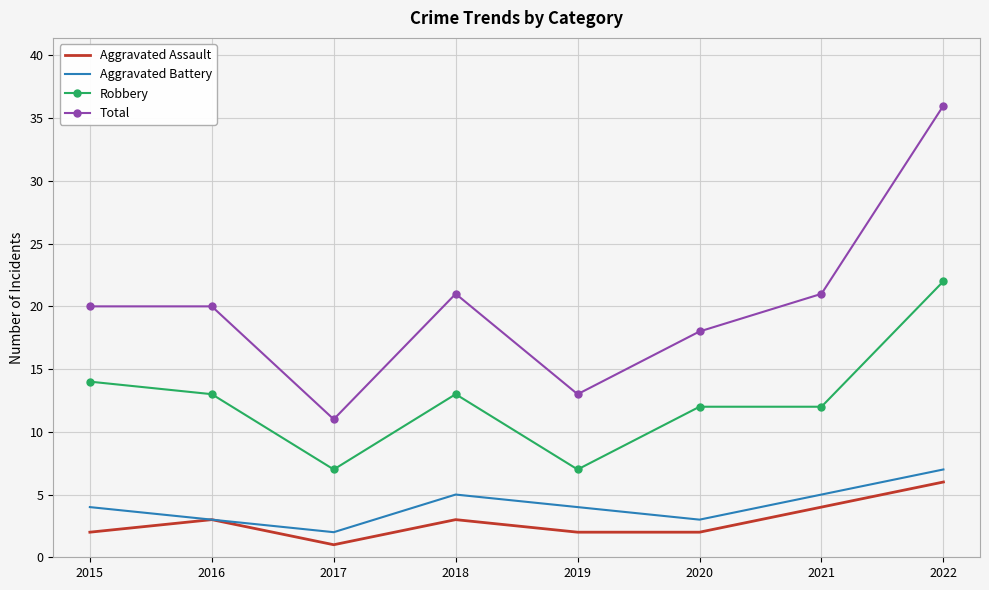

What is the sum of the Robbery values at 2020 and 2021?

24